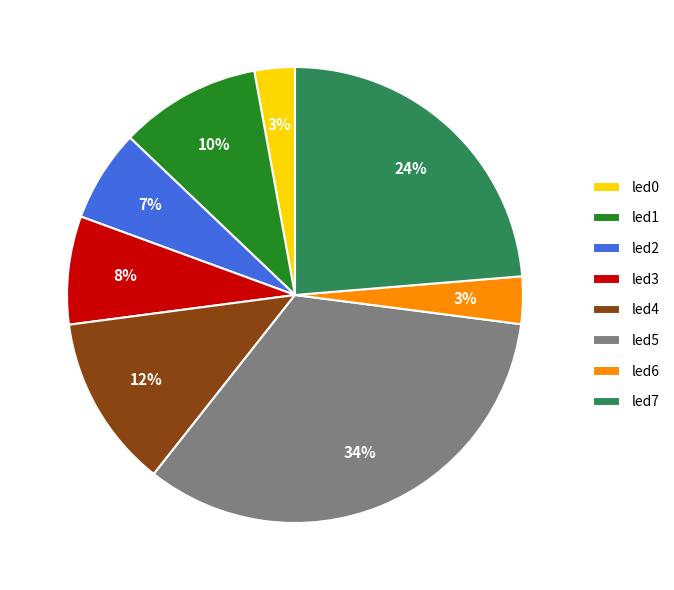

What percentage is the led2 slice, to the nearest percent?

7%